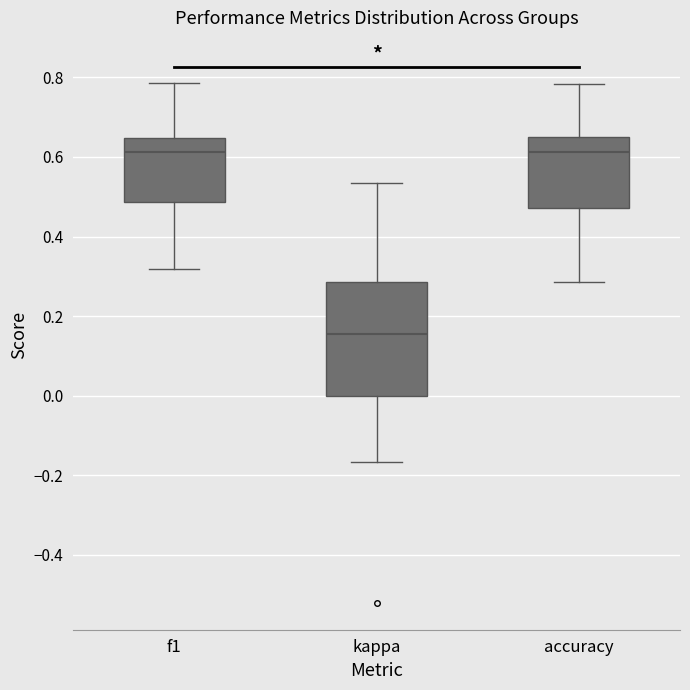

Reading left to right, read every box against the y-axis: the position of its median line, the range the box covers, and the ends of its whiskers. The values are not printed on the chart, so give them approximately, as read against the axis.

f1: median 0.62, box 0.48 to 0.64, whiskers 0.32 to 0.78
kappa: median 0.16, box 0.00 to 0.28, whiskers -0.16 to 0.54
accuracy: median 0.62, box 0.48 to 0.66, whiskers 0.28 to 0.78